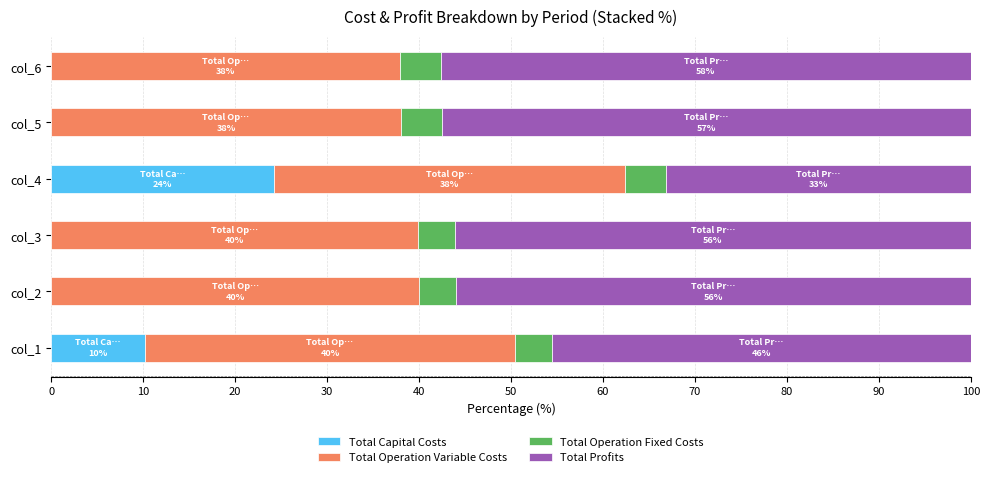

At which label does Total Capital Costs reach its peak?

col_4